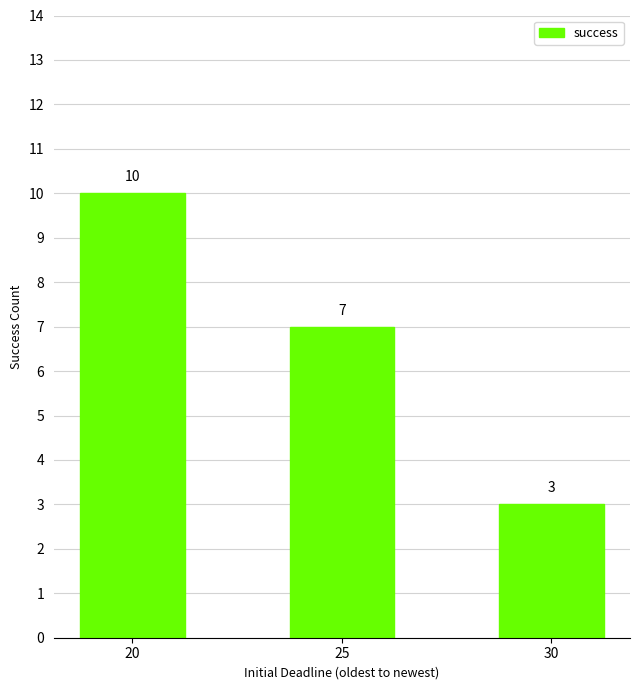

What is the difference between the values at 30 and 20?

7